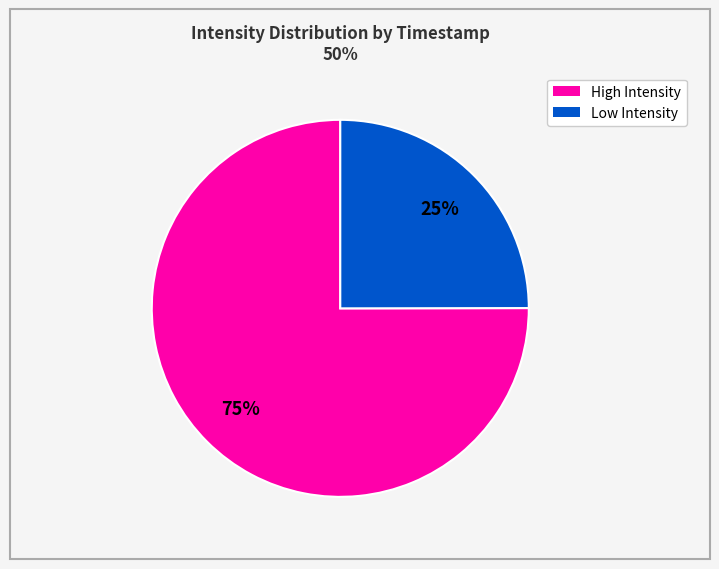

Does any single category account for the majority?

Yes